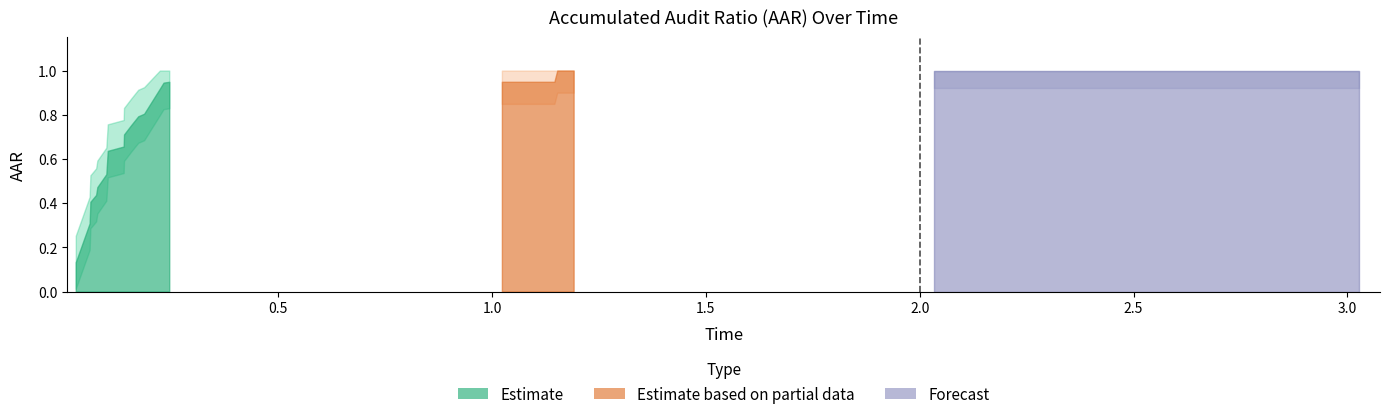

What is the sum of the values at 9 and 36?

1.8